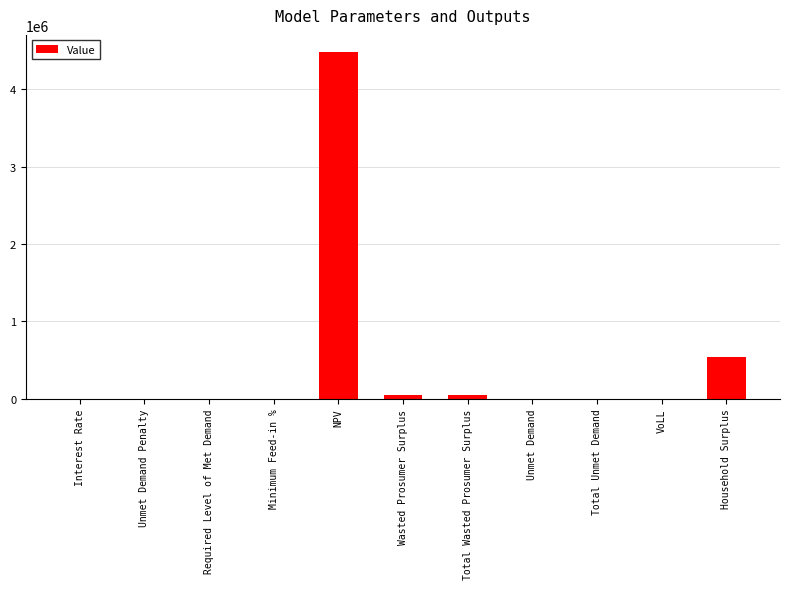

What is the greatest value displayed?

4477577.7